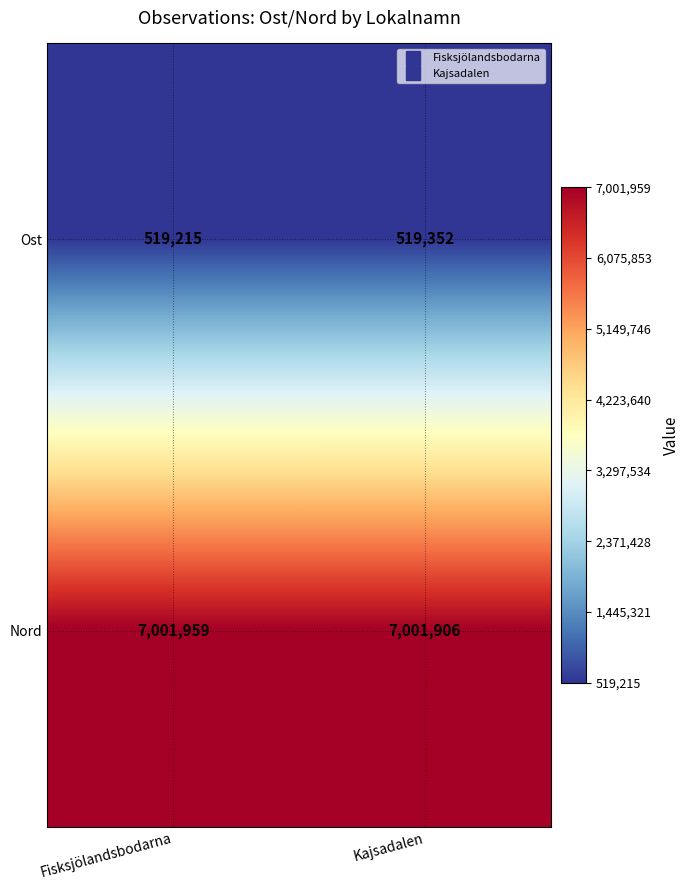

Reading right to left, what are all the values shown in this chart?

Ost: Kajsadalen=519352	Fisksjölandsbodarna=519215
Nord: Kajsadalen=7001906	Fisksjölandsbodarna=7001959